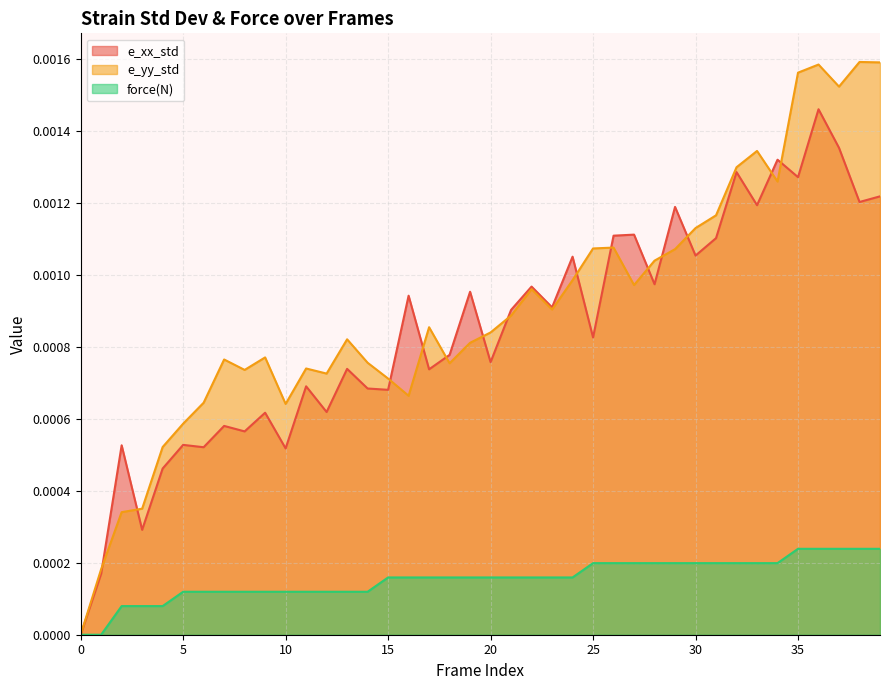

True or false: e_yy_std and force(N) intersect in this chart.

False